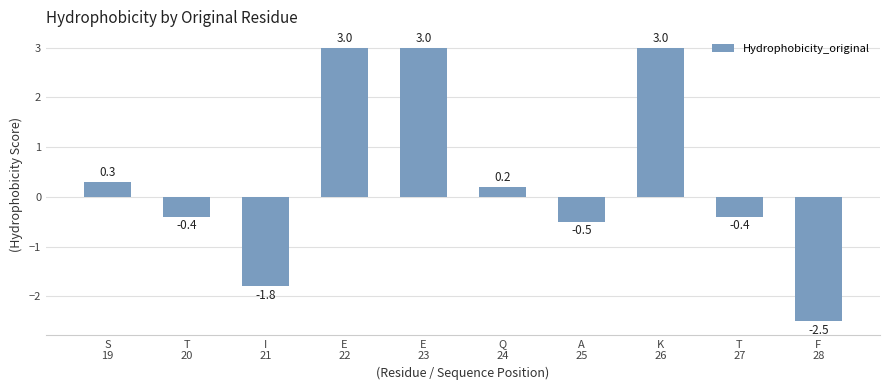

What is the maximum value shown in the chart?

3.0